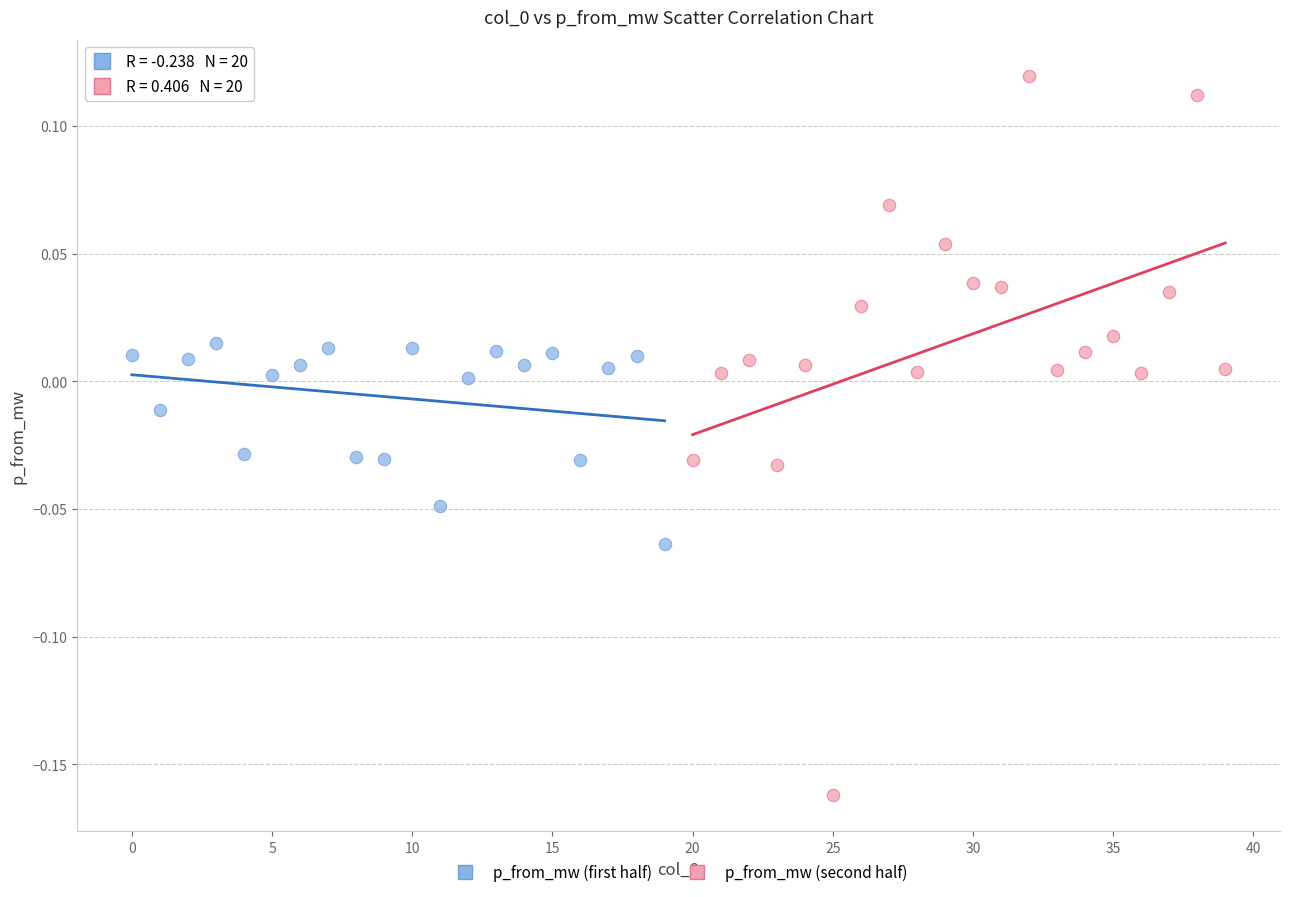

Which series contains the lowest Y value?

p_from_mw (second half)